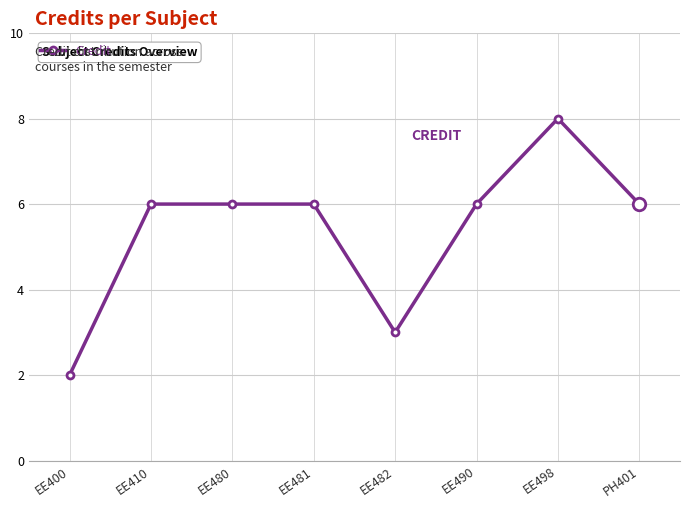

The value at EE400 is 2. True or false?

True